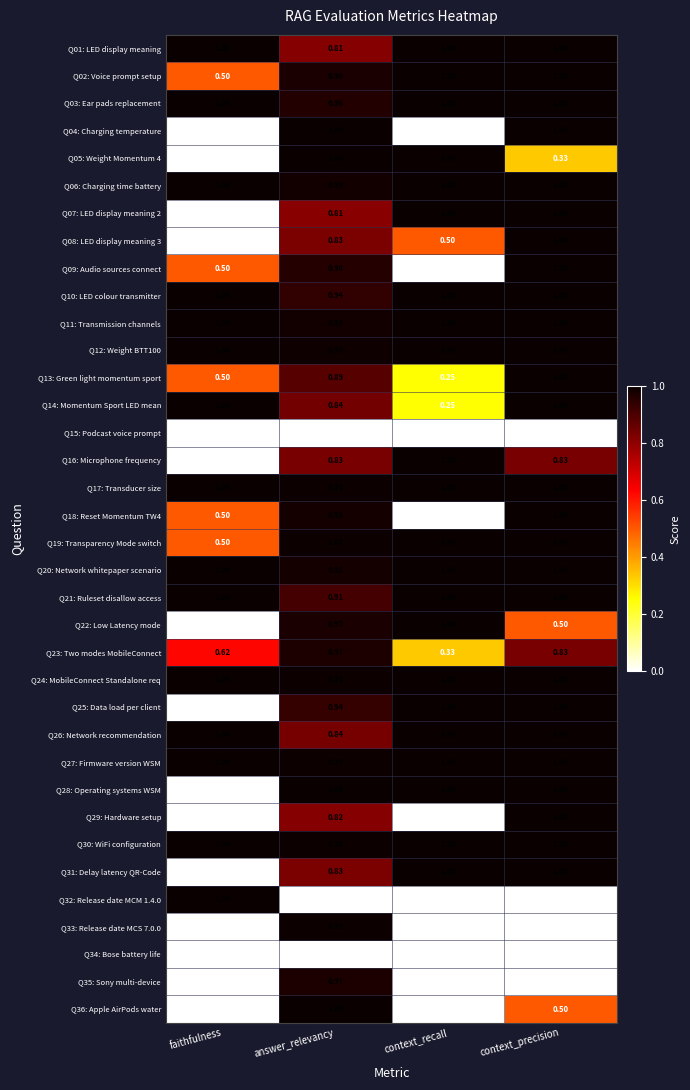

How many data points does each series have?

4